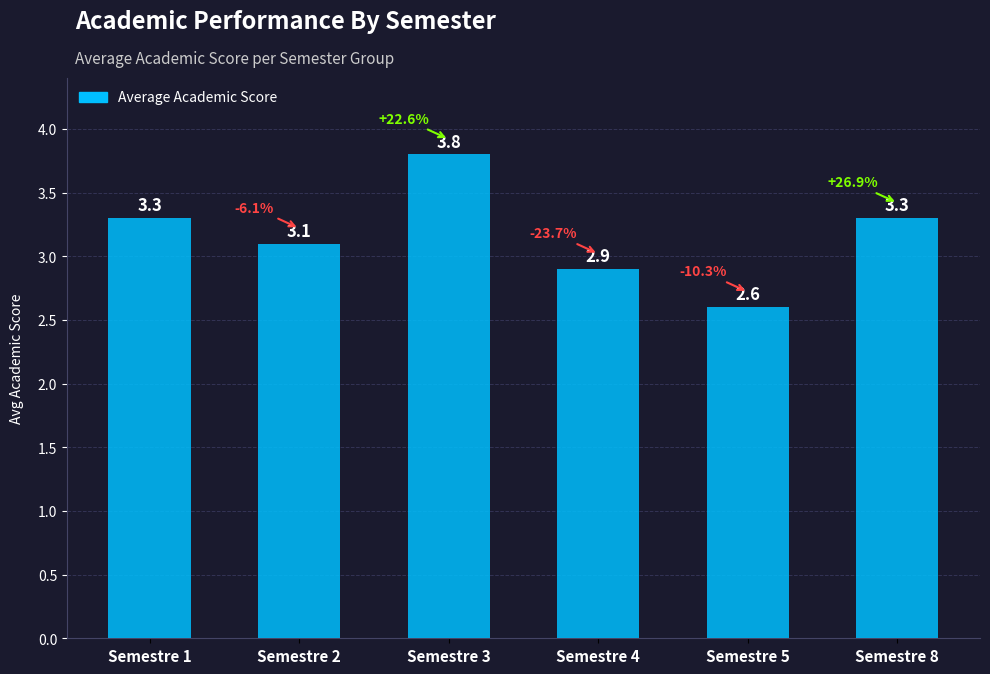

The chart shows a value of 2.9 at Semestre 4. True or false?

True